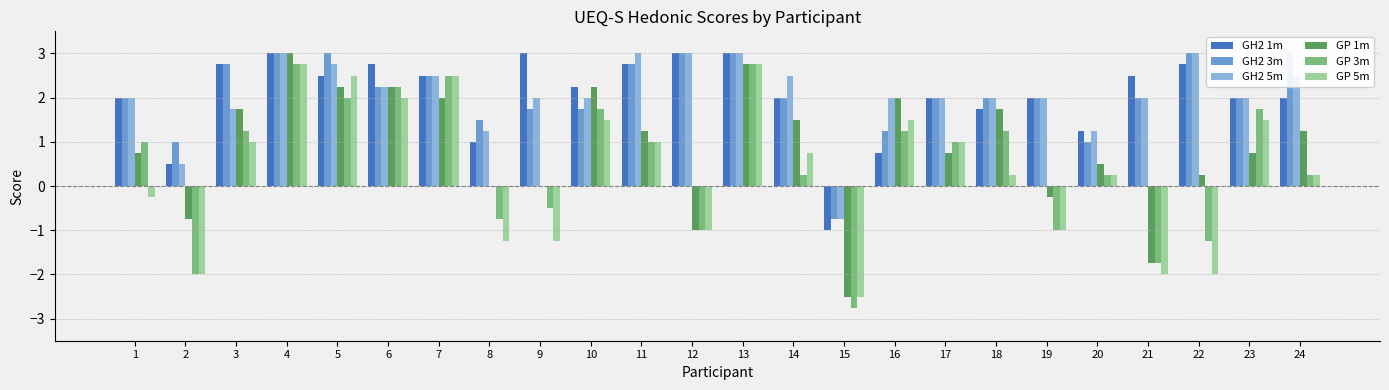

Are the bars grouped side by side (vs. stacked)?

Yes